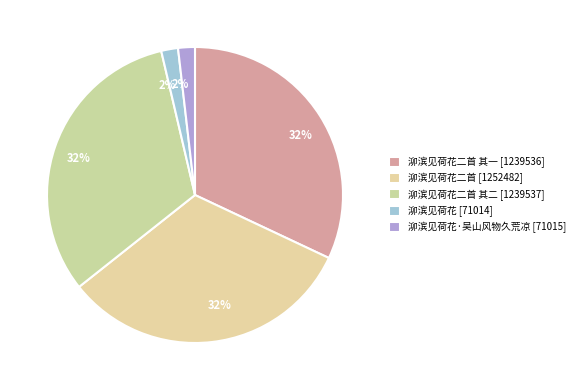

How many segments does this pie chart have?

5